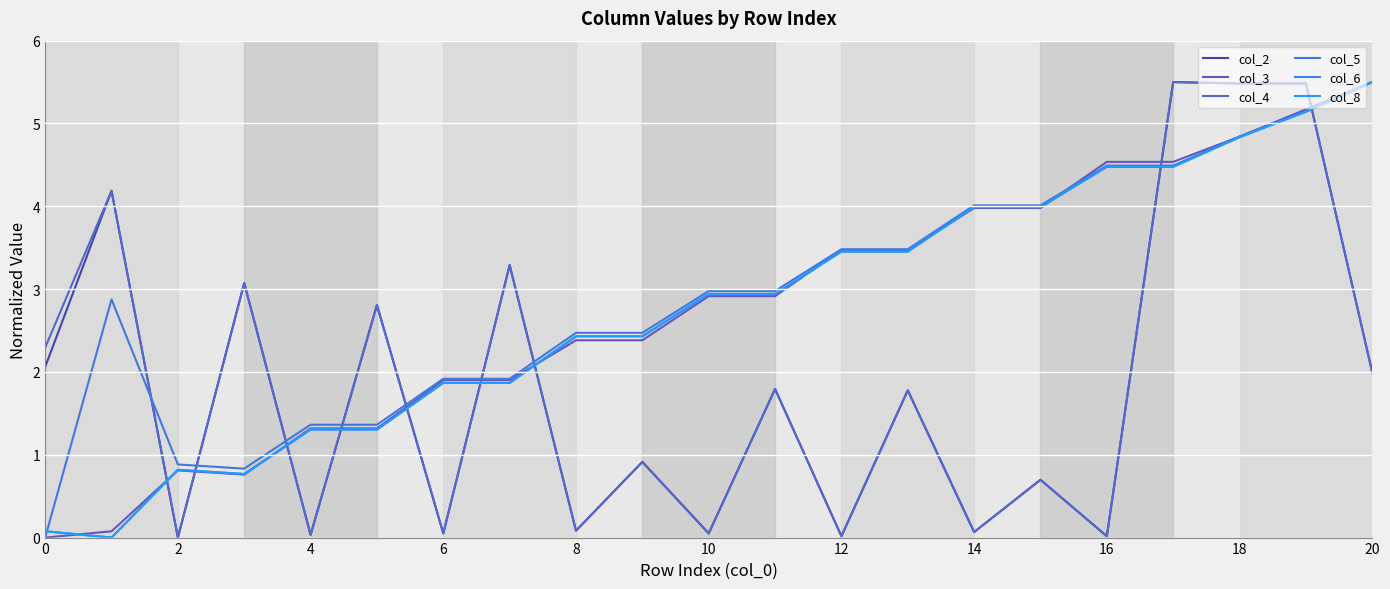

Does the chart display data point markers on the line(s)?

No